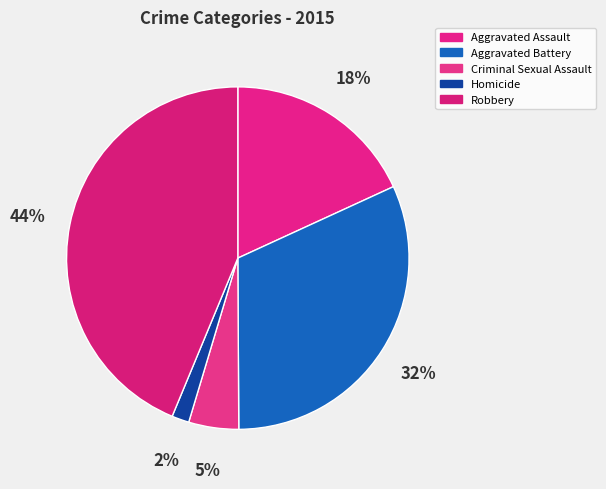

Do Robbery and Criminal Sexual Assault together represent more than half of the pie?

No